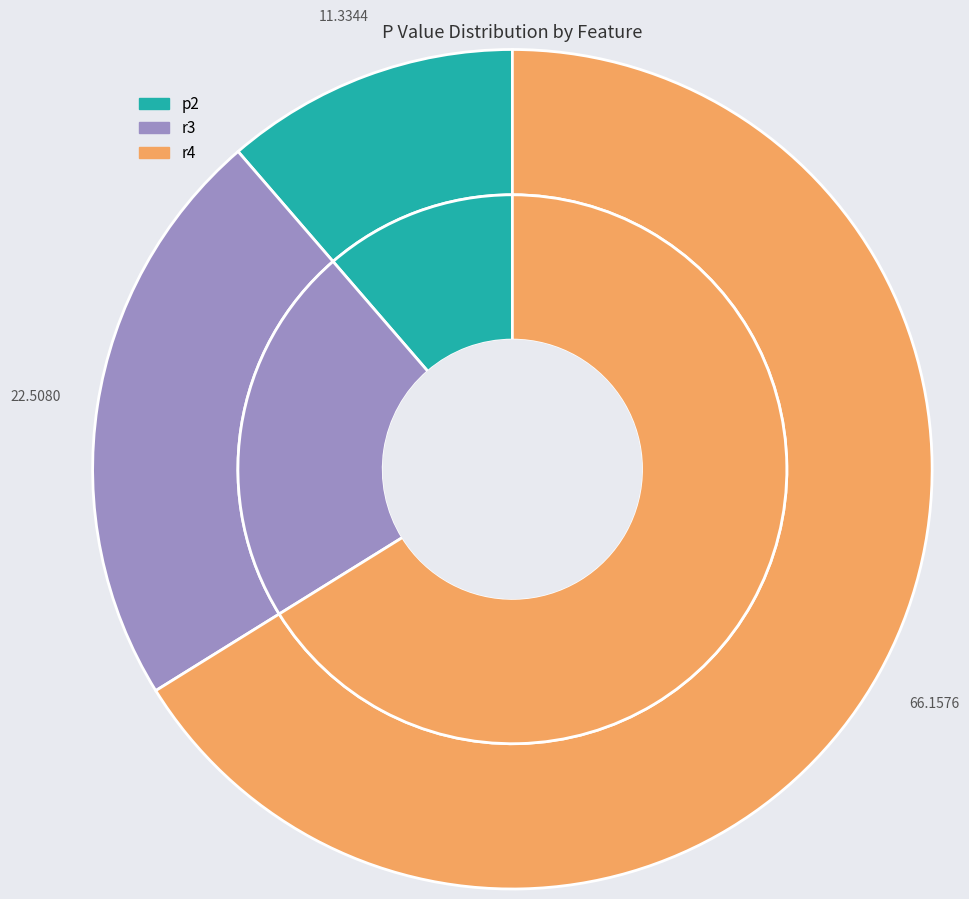

Is it true that p2 is 11% of the pie?

True